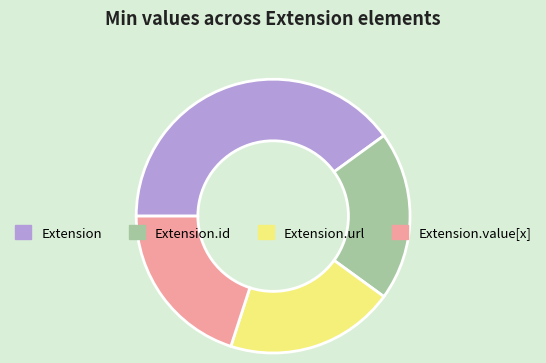

Does any single category account for the majority?

No